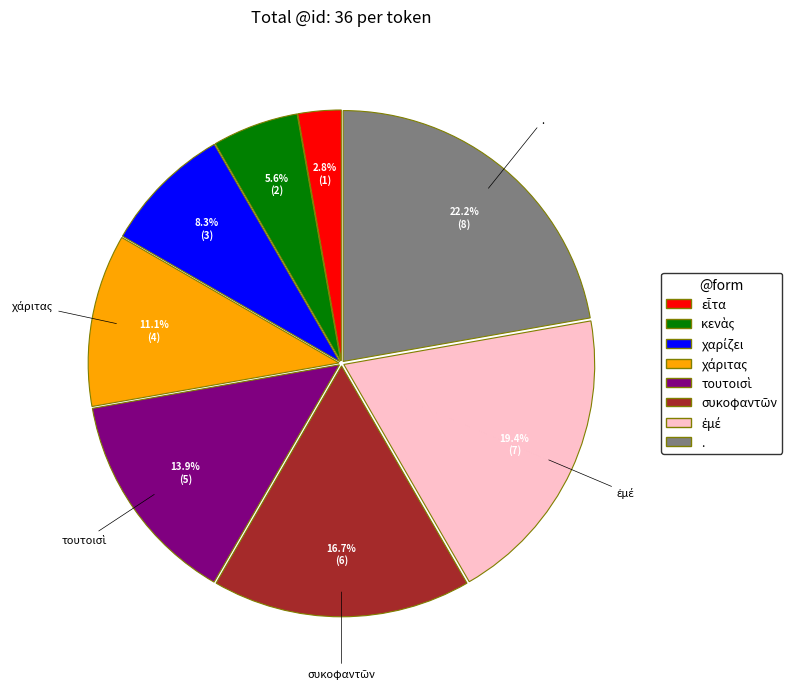

Is there any slice that represents more than half of the pie?

No